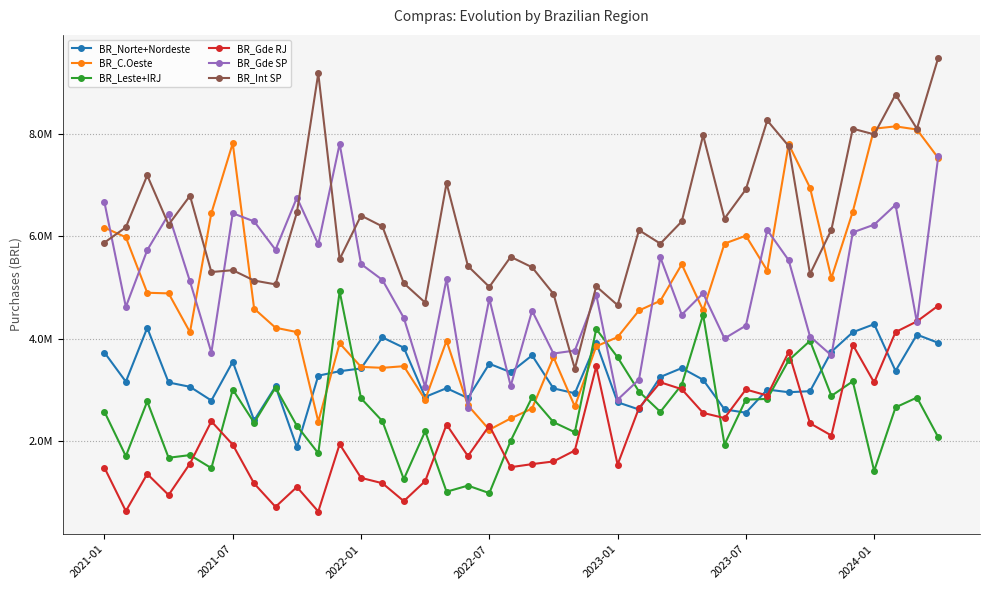

What is the sum of all BR_Gde RJ values?

85828969